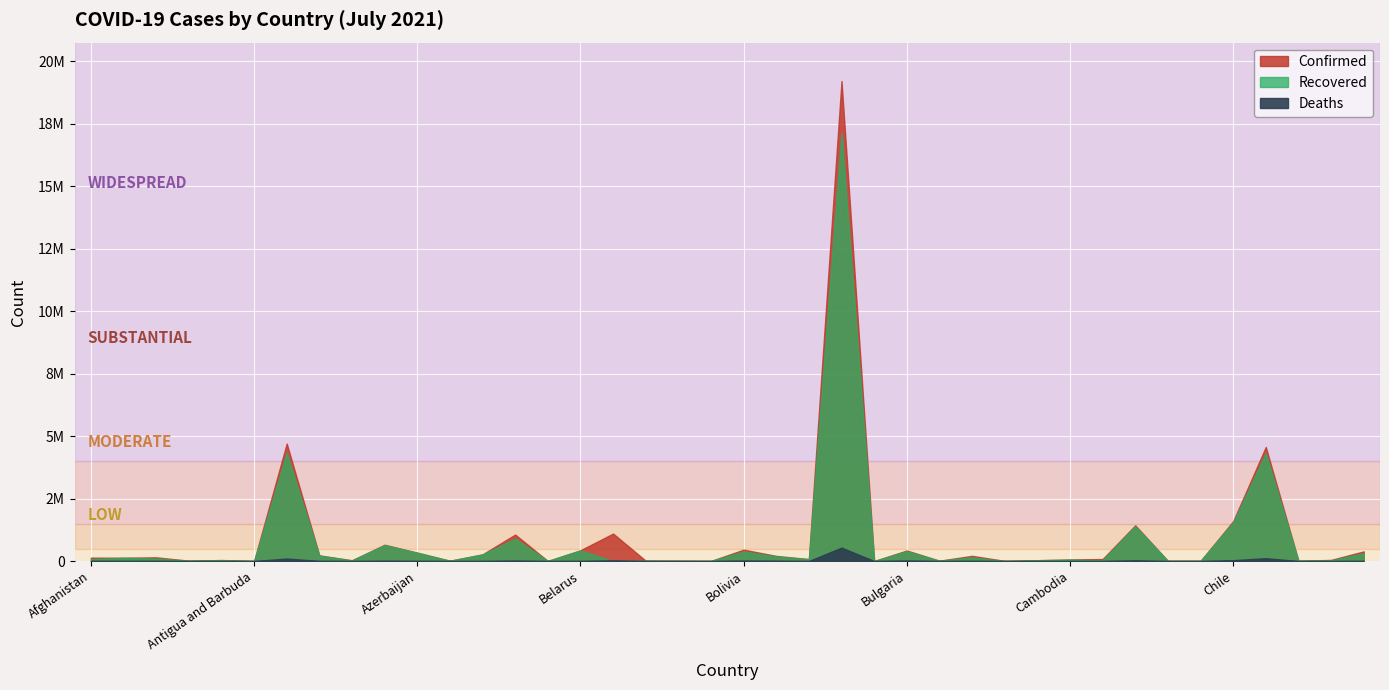

The value of Deaths at Bahamas is 256. True or false?

True